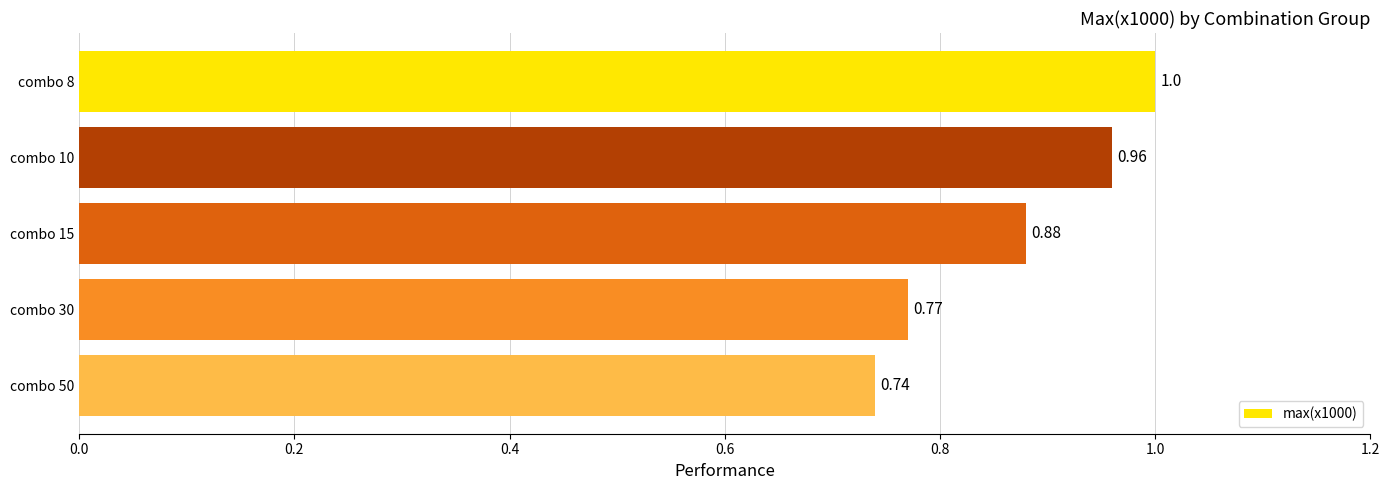

What is the difference between the values at combo 50 and combo 8?

0.3